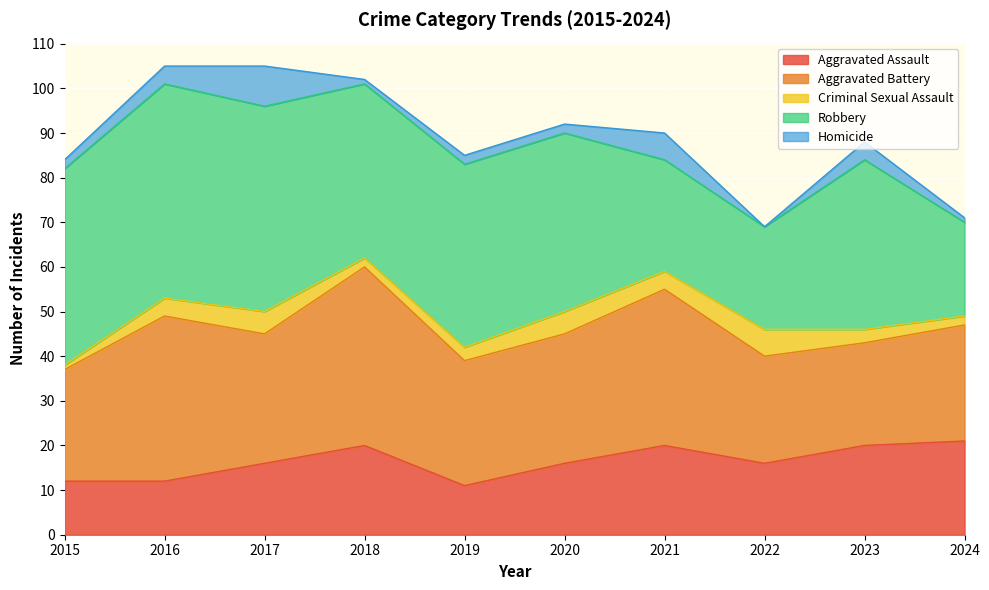

Which category has the lowest value across all series?

2022